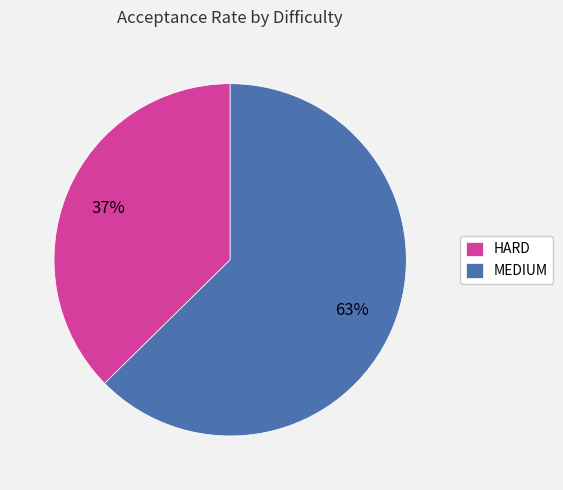

The MEDIUM slice represents 63% of the pie. True or false?

True